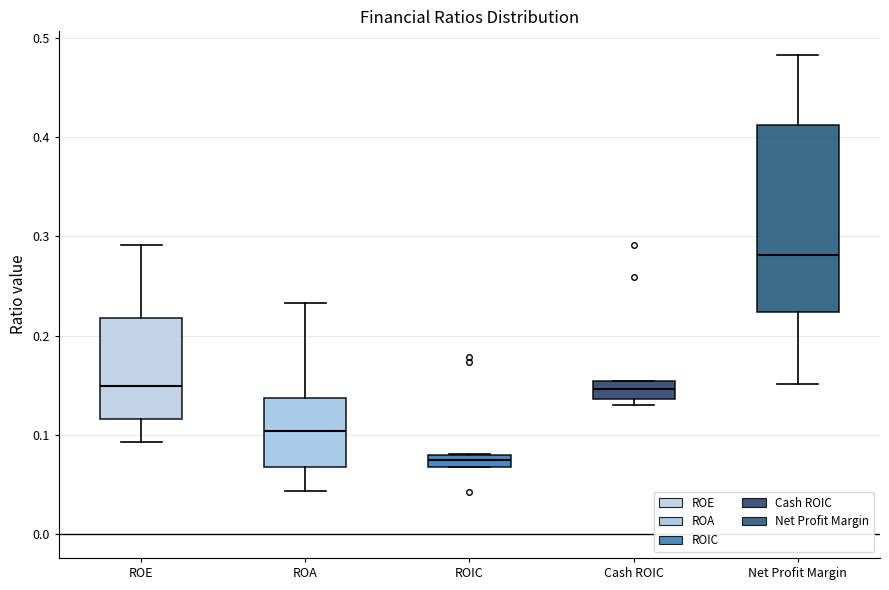

Which box is the tallest, from its lower edge to its upper edge?

Net Profit Margin